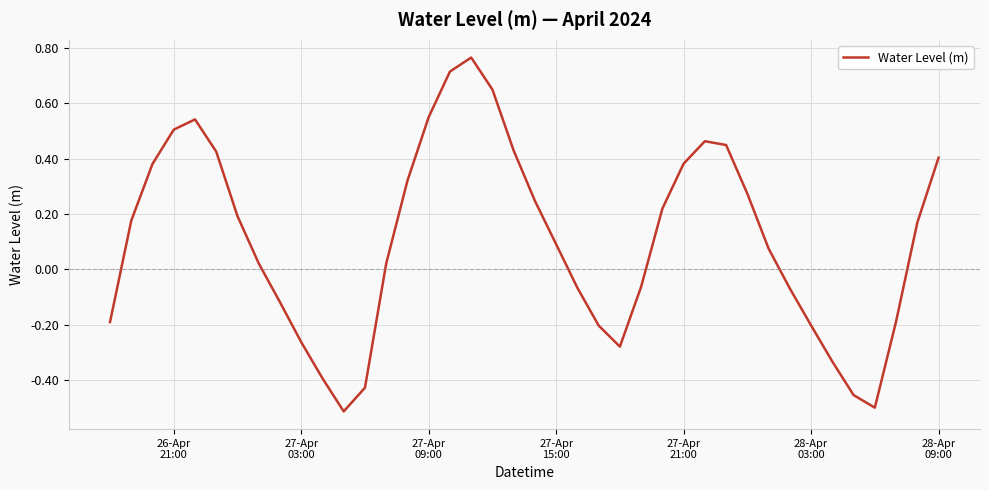

How many lines are shown in the chart?

1